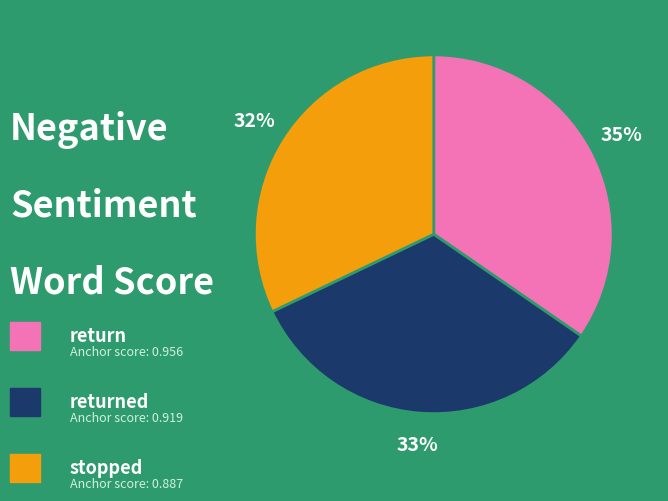

To the nearest percent, what is the average slice percentage?

33%